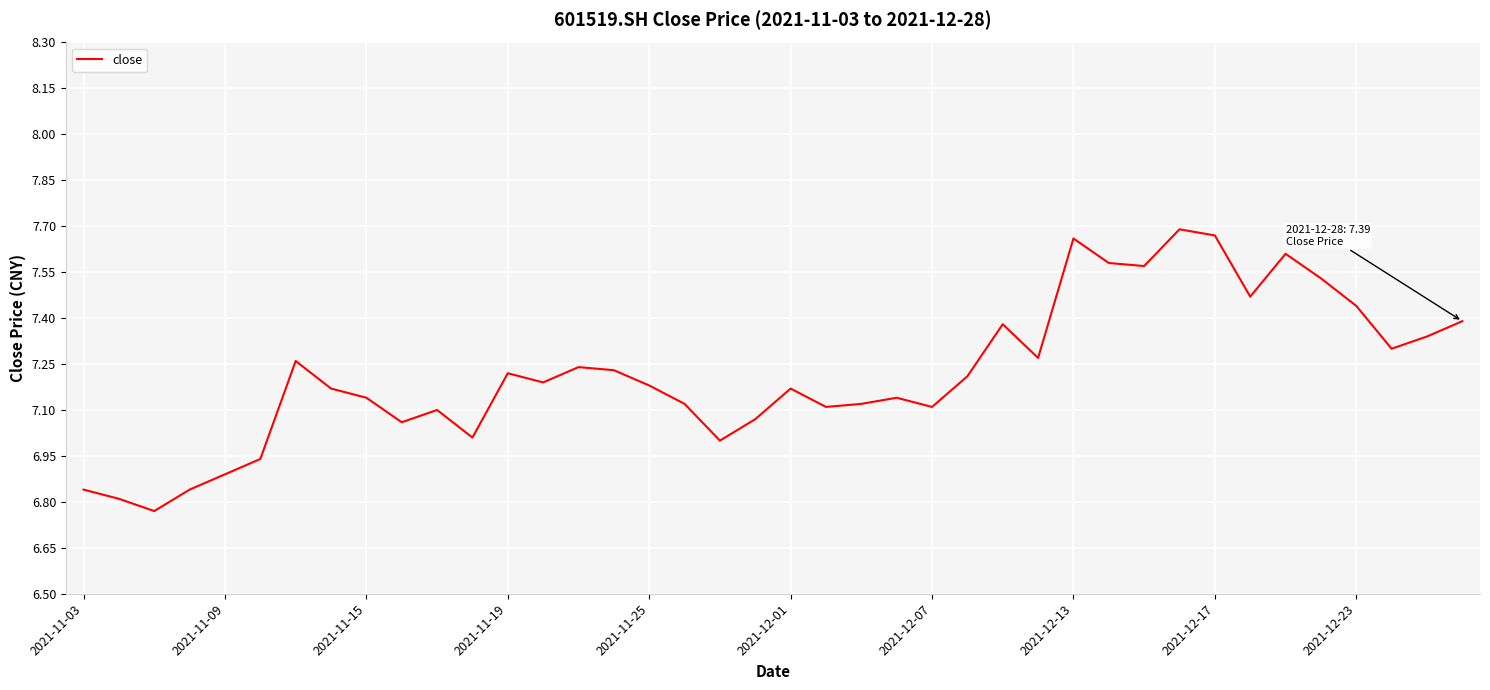

What is the difference between the maximum and minimum values?

0.9